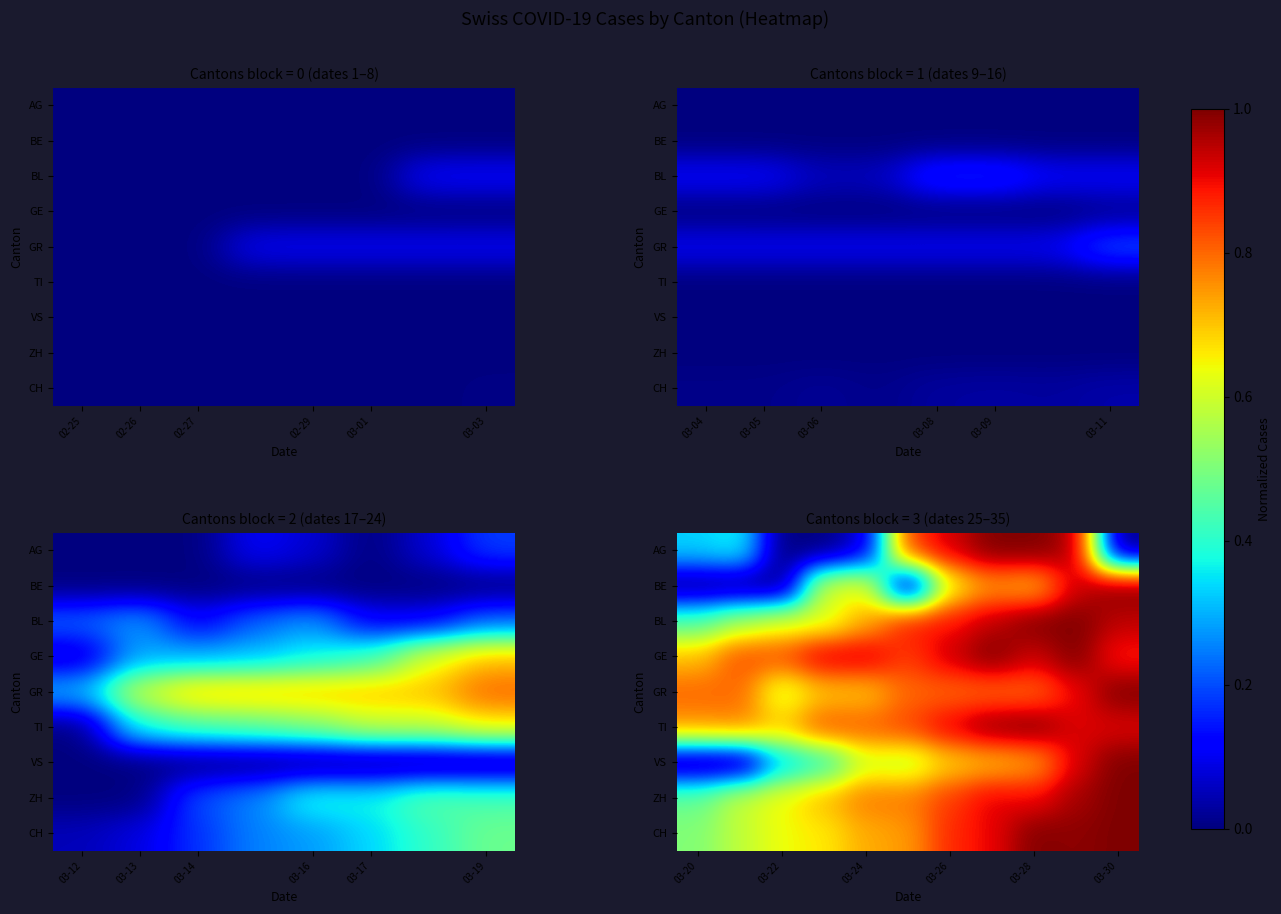

What is the spread (max minus min) of values at 03-28?

0.3